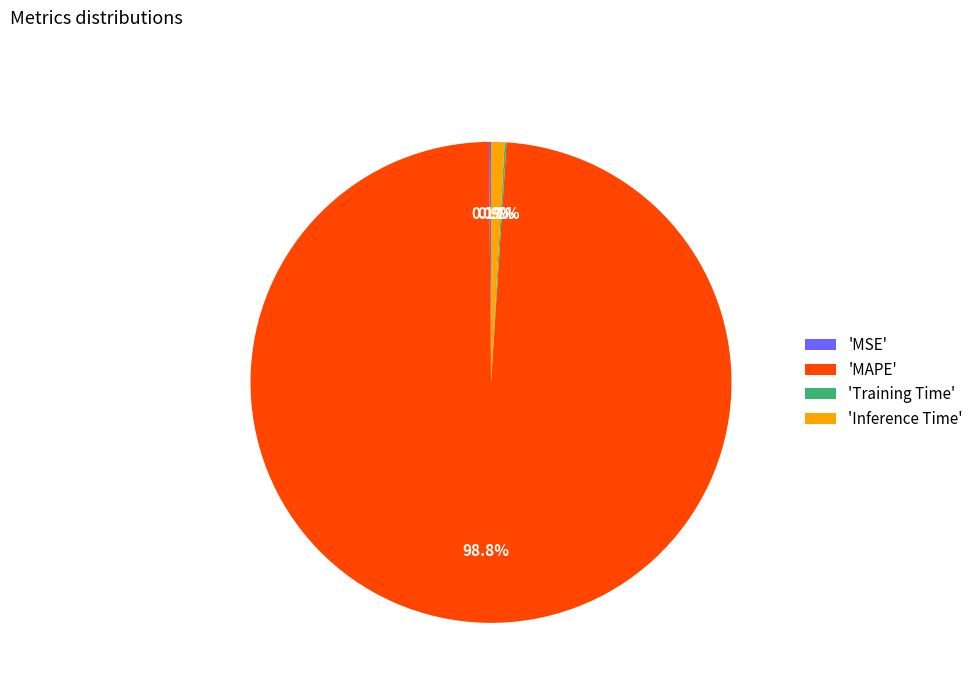

What is the largest slice in the pie chart?

'MAPE'